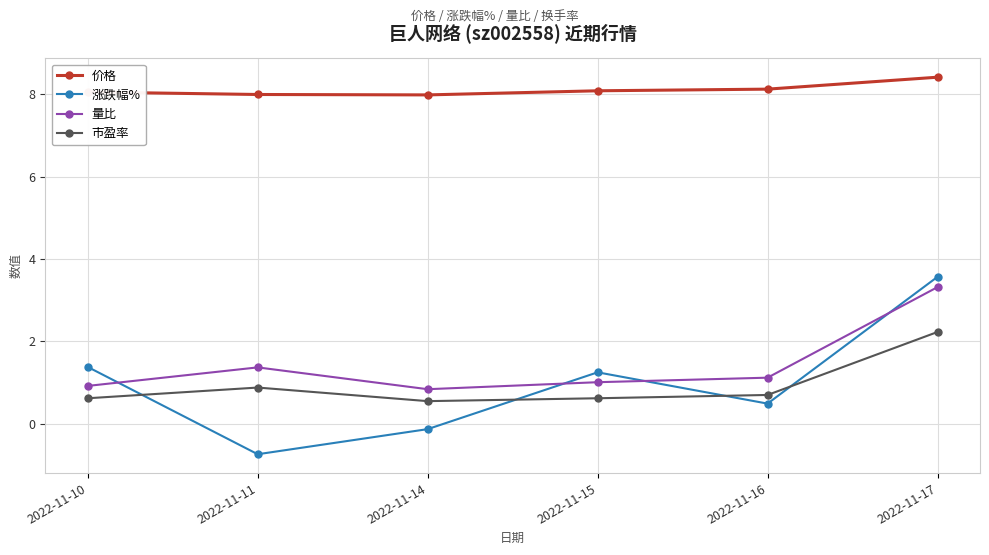

At how many categories does at least one series exceed 1?

6